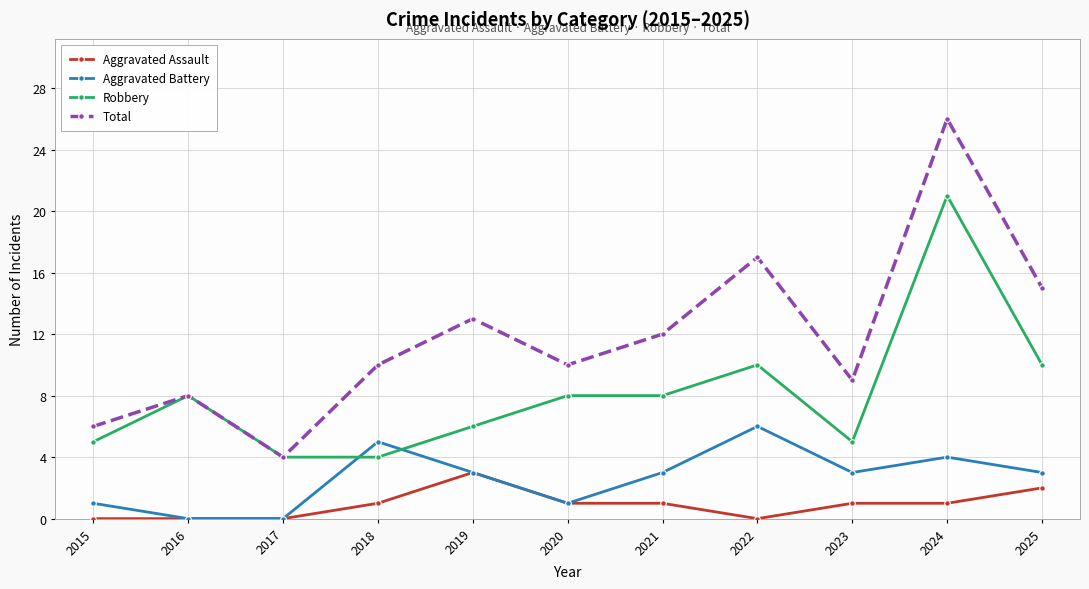

What is the sum of the Aggravated Assault values at 2019 and 2017?

3